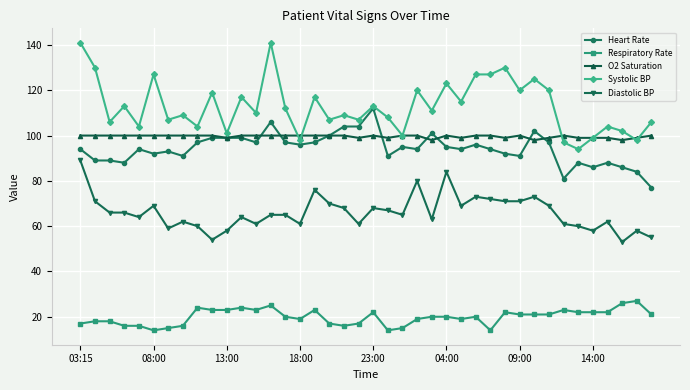

True or false: Heart Rate has more than 1 points higher than both neighbors.

True